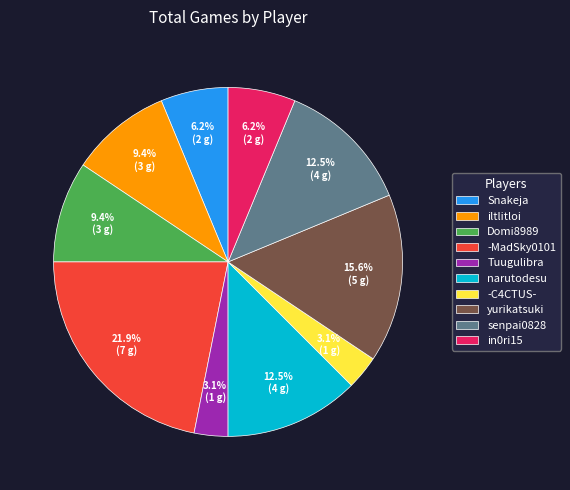

To the nearest percent, what is the combined percentage of senpai0828 and in0ri15?

19%